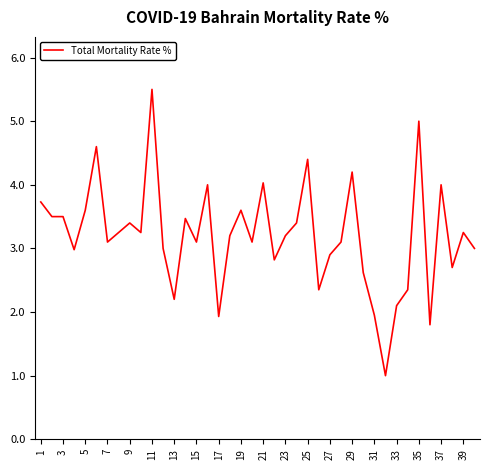

What is the smallest value displayed?

1.0